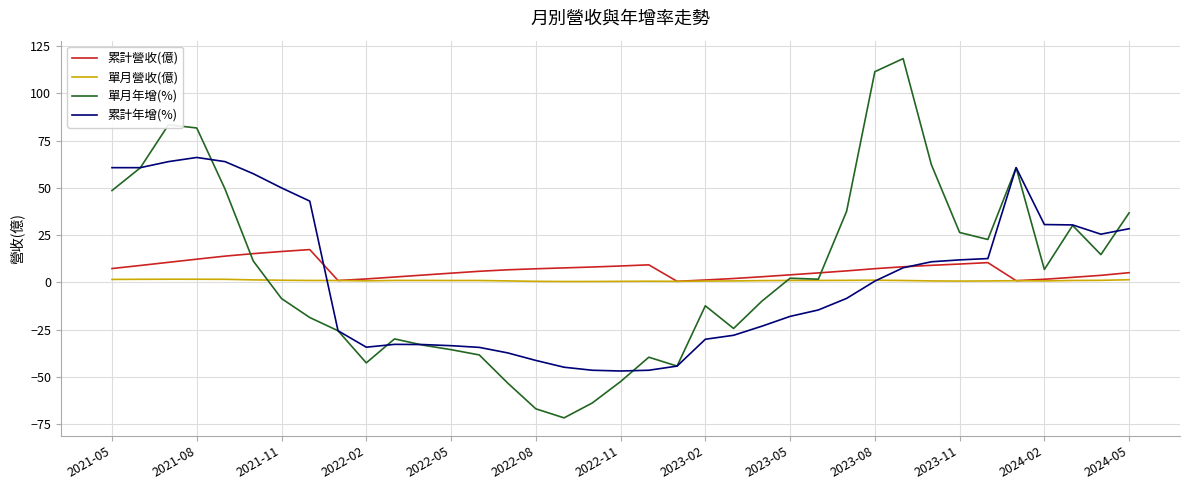

What is the maximum value shown in the chart?

118.4